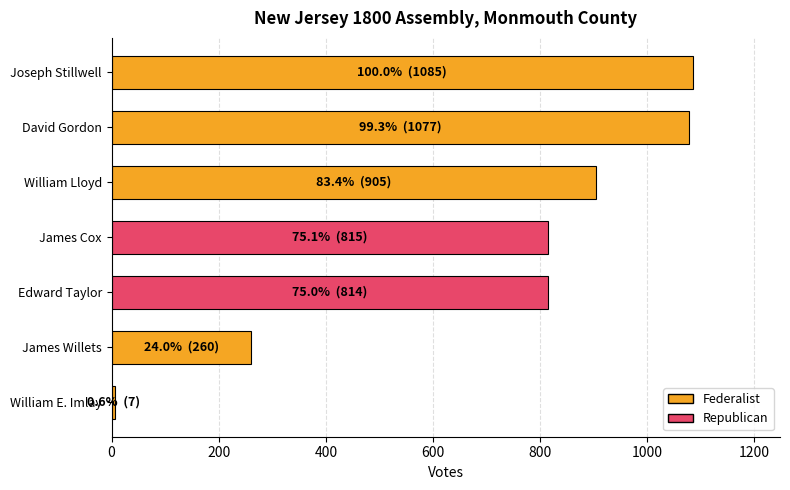

What is the average value?

709